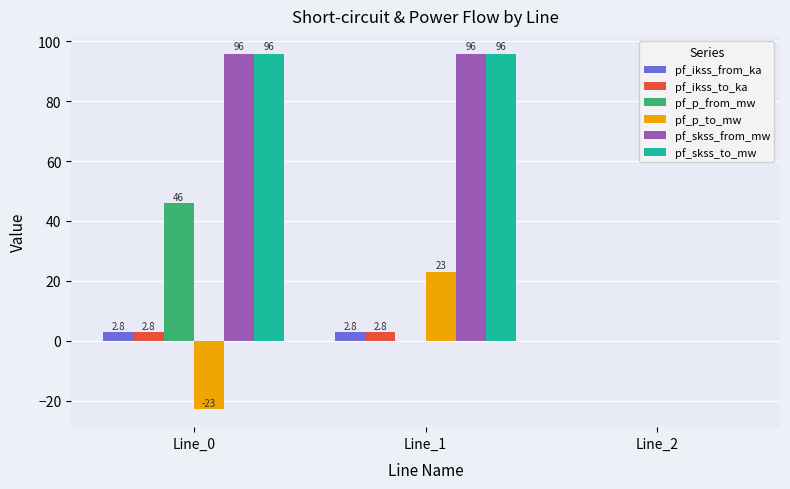

What is the highest value of the pf_p_from_mw series?

45.9